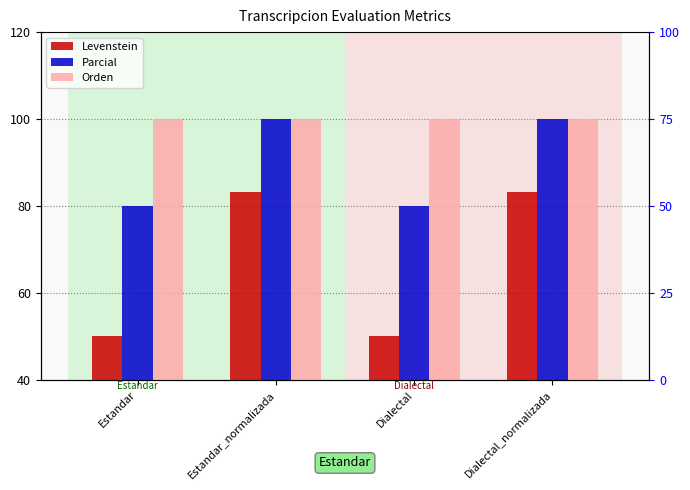

What is the difference between the highest and lowest values at Dialectal?

50.0